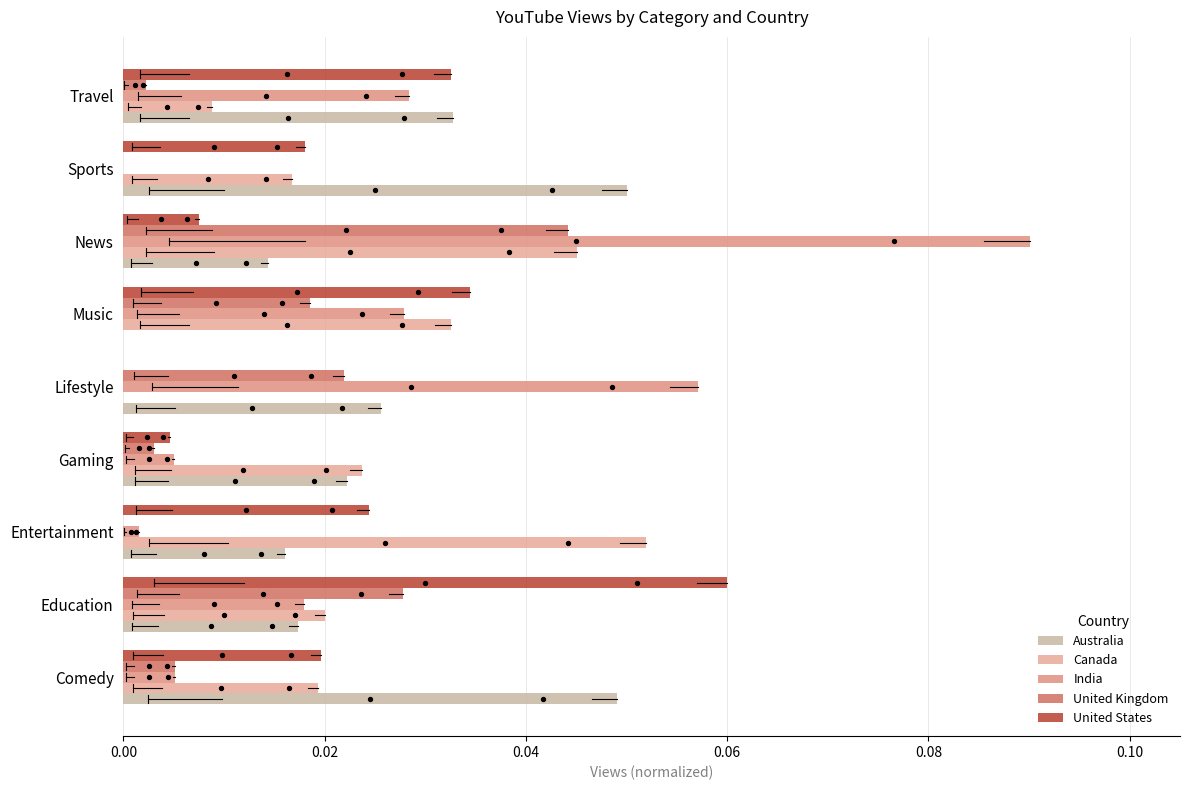

Which series has the largest total across all categories?

India